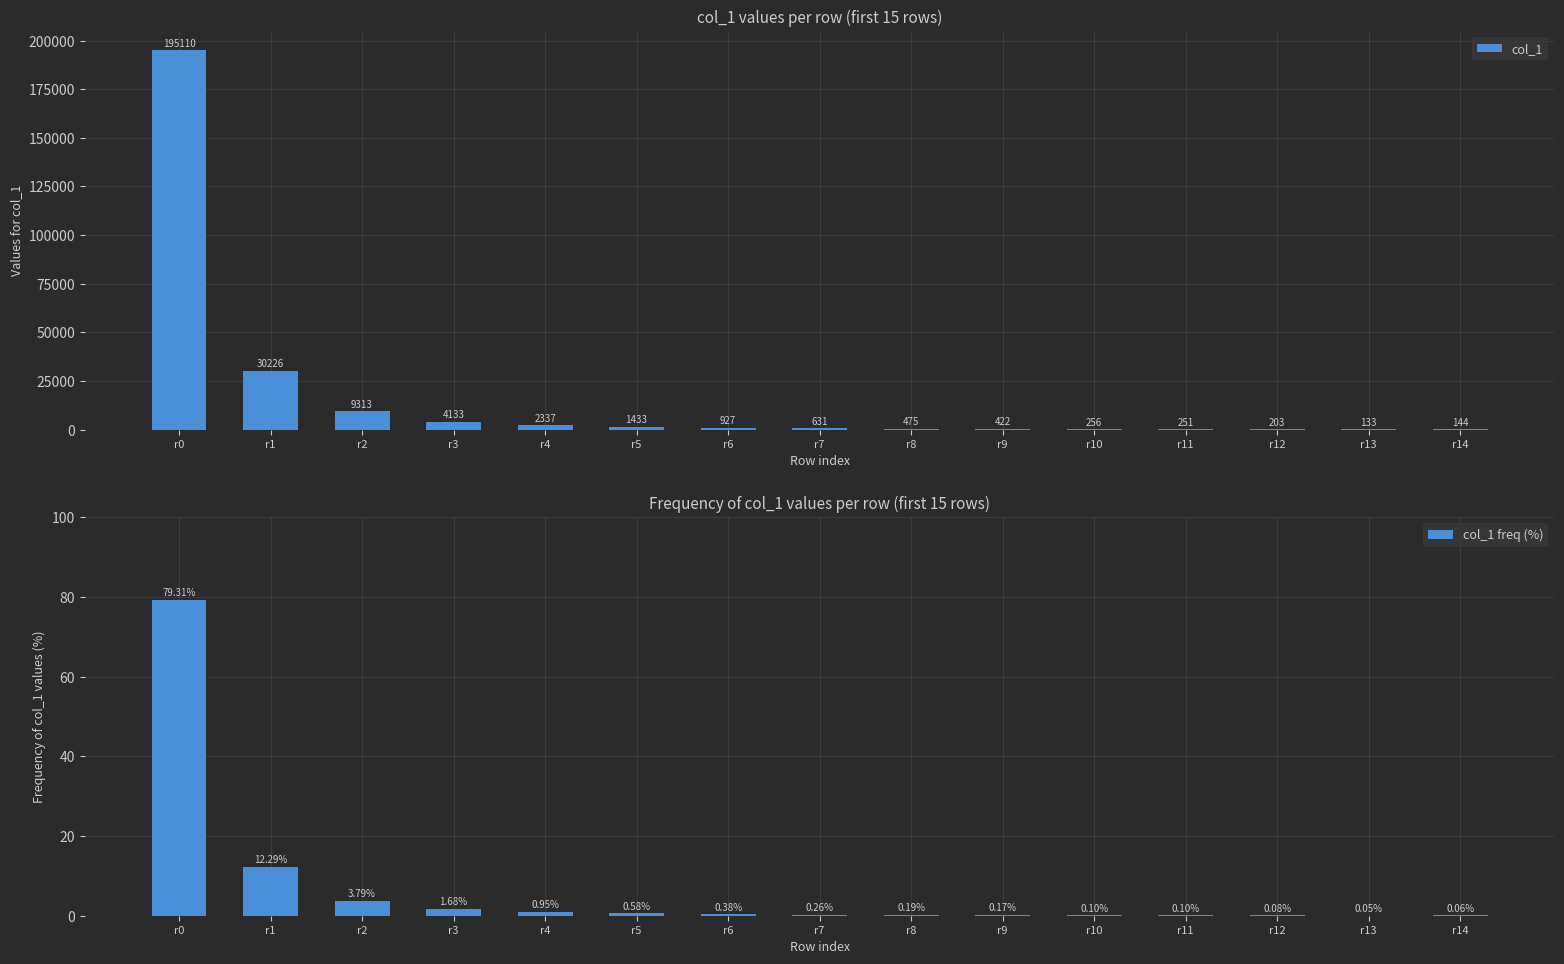

At how many categories does at least one series exceed 52198?

1